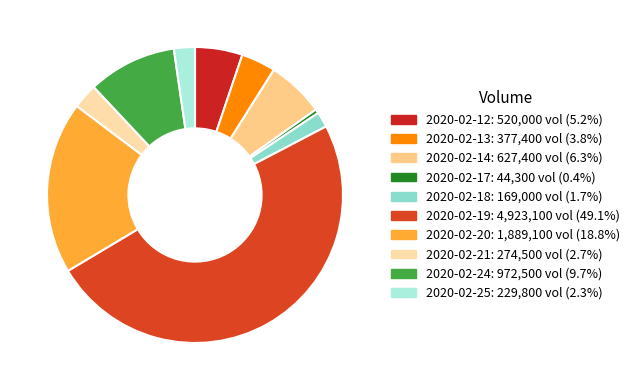

Does any single category account for the majority?

No